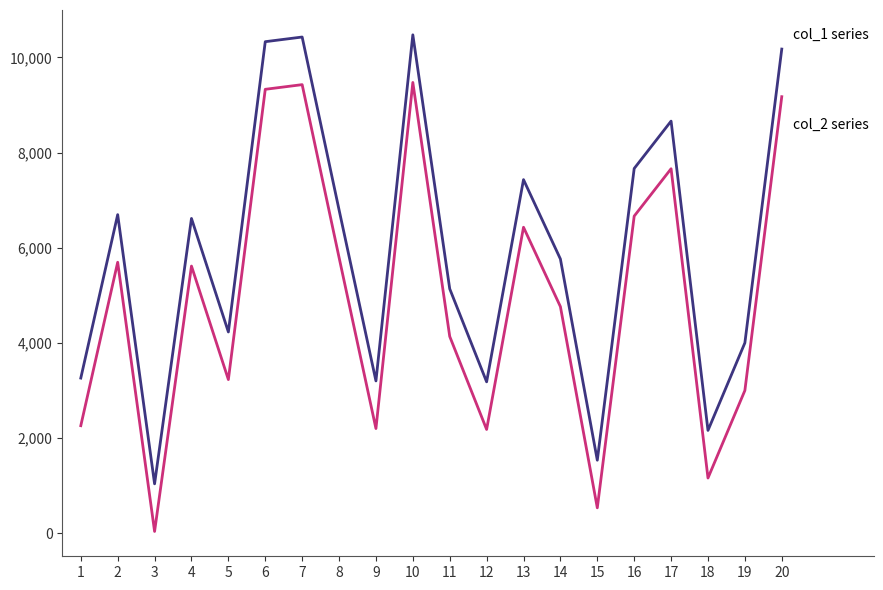

What is the maximum value shown in the chart?

10472